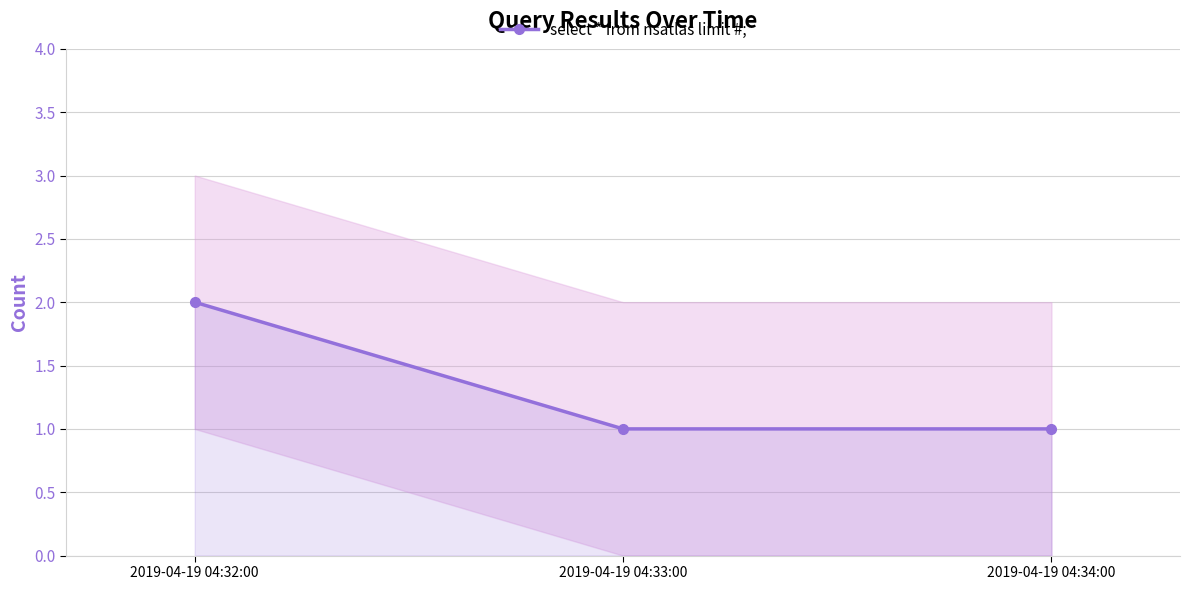

Rank the categories by value from lowest to highest.

2019-04-19 04:33:00, 2019-04-19 04:34:00, 2019-04-19 04:32:00